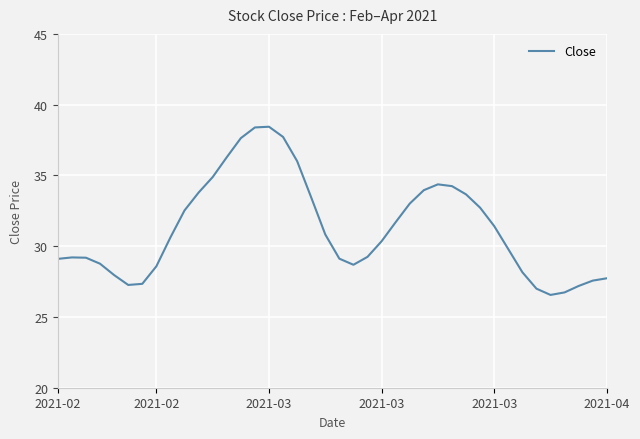

What is the minimum value shown in the chart?

26.6